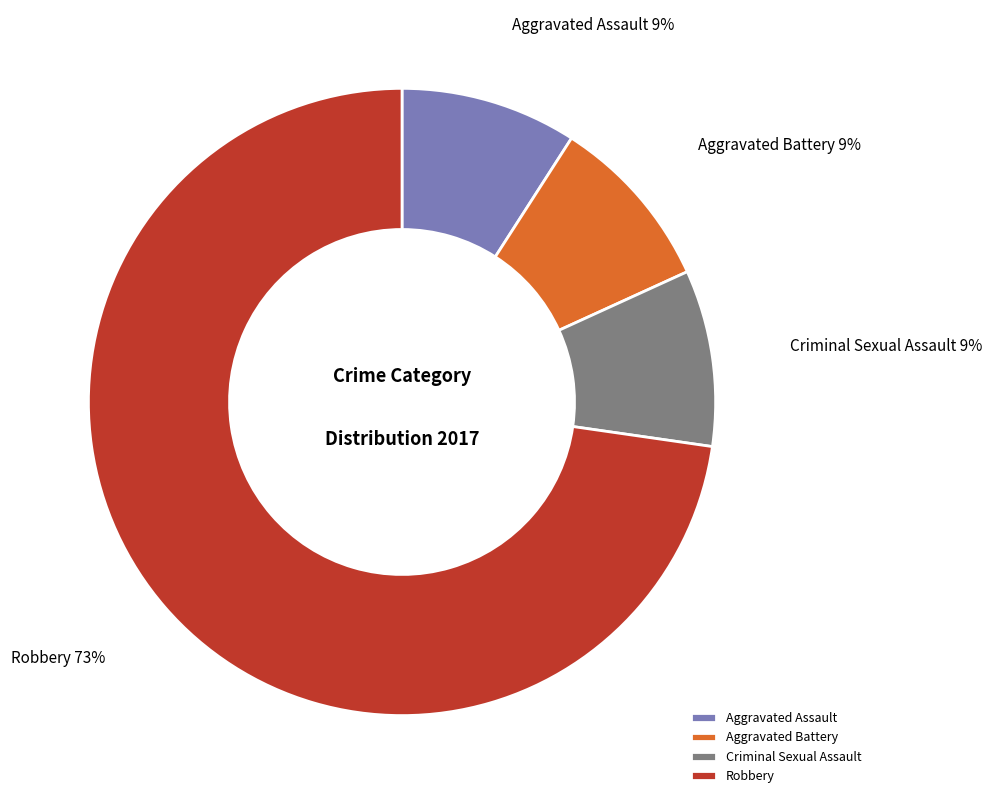

To the nearest percent, what is the difference between the largest and smallest slice percentages?

64%